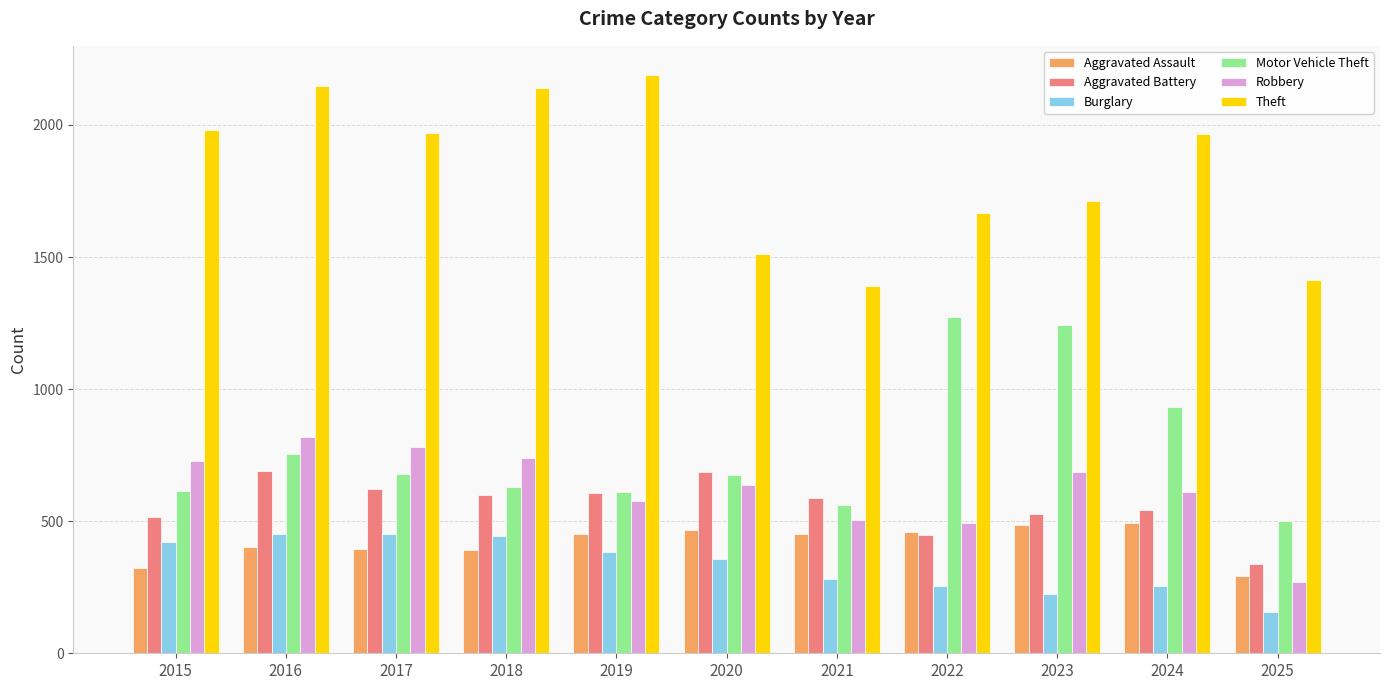

Which category has the lowest value across all series?

2025